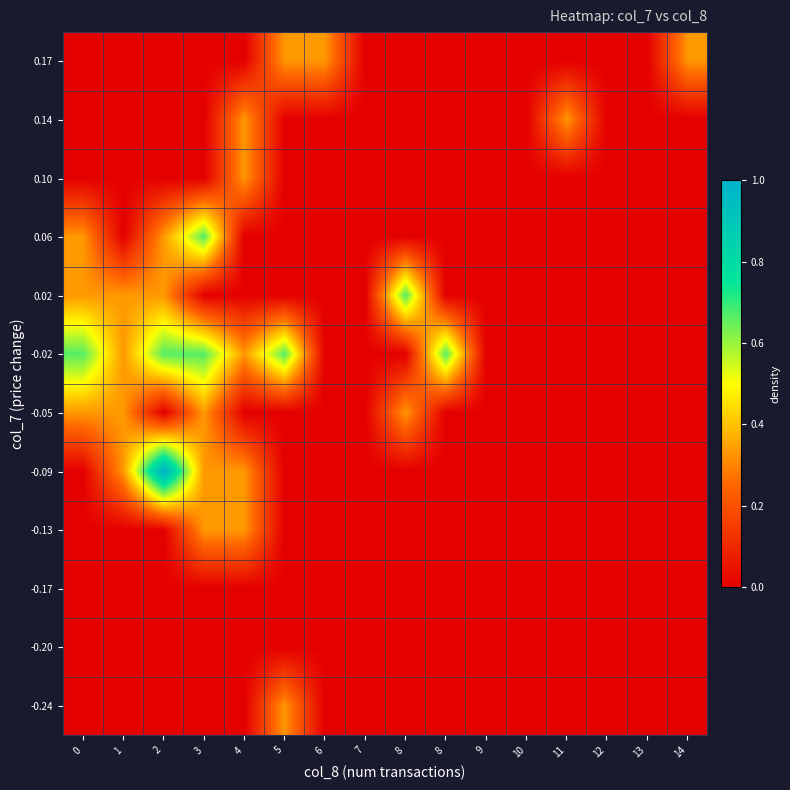

At 8, list the series in order from largest to smallest.

0.02, -0.05, -0.24, -0.20, -0.17, -0.13, -0.09, -0.02, 0.06, 0.10, 0.14, 0.17